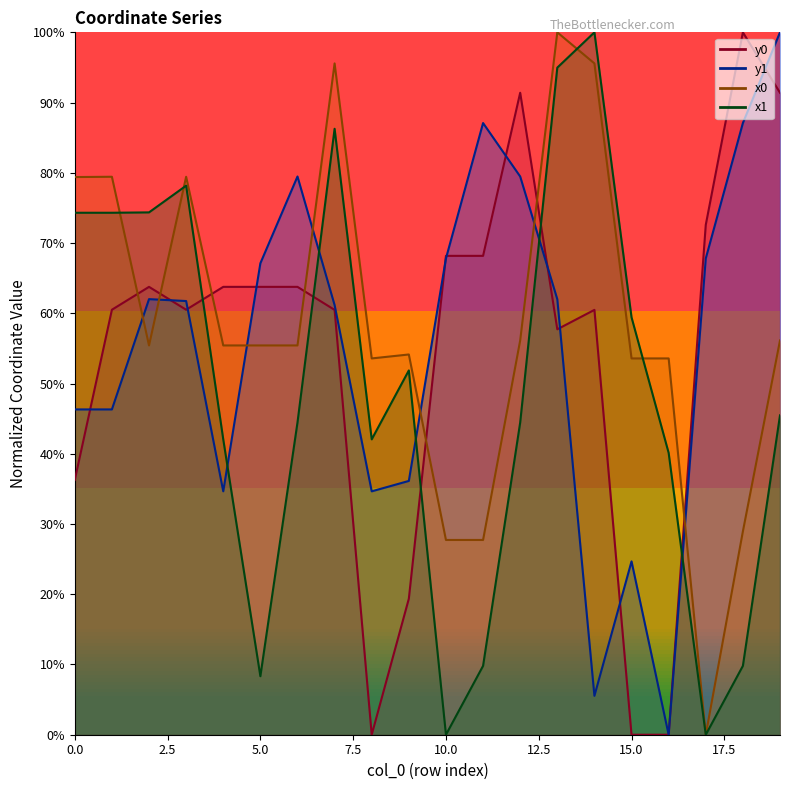

Does the chart display data point markers on the line(s)?

No